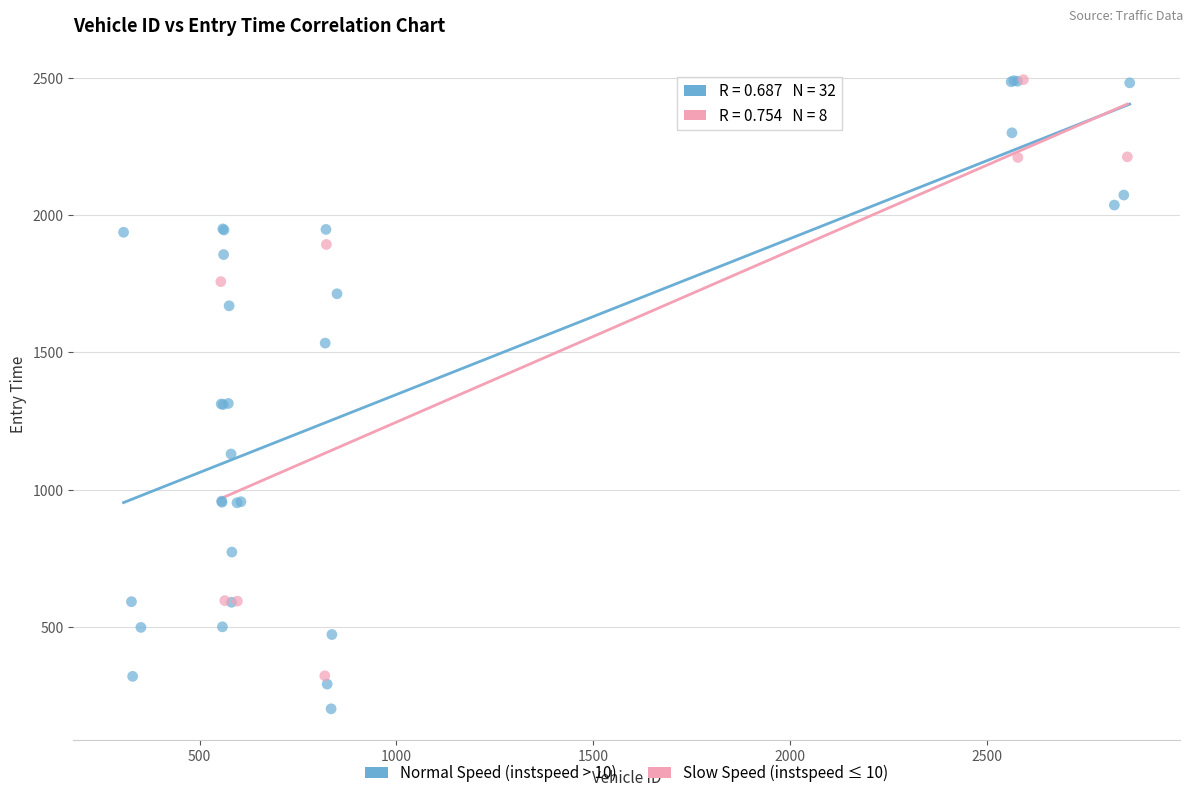

Which series has the widest spread of Y values?

Normal Speed (instspeed > 10)